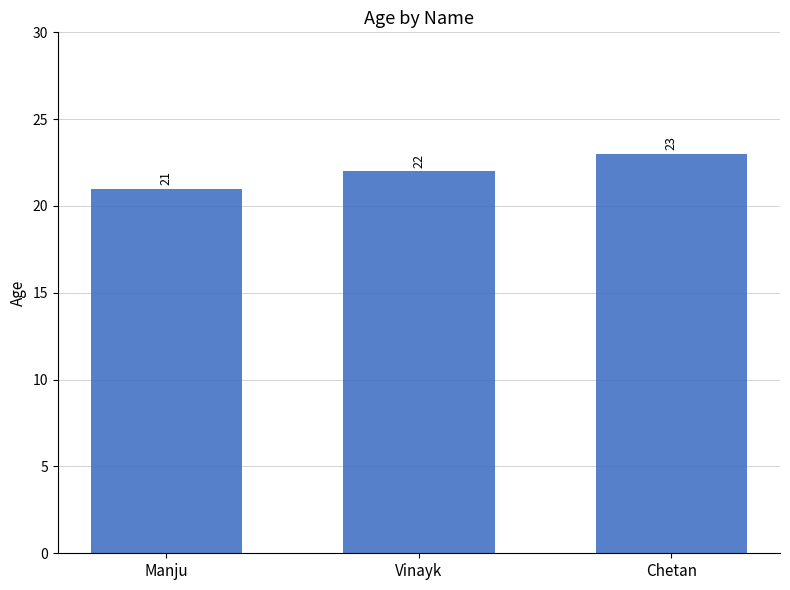

What is the minimum value shown in the chart?

21